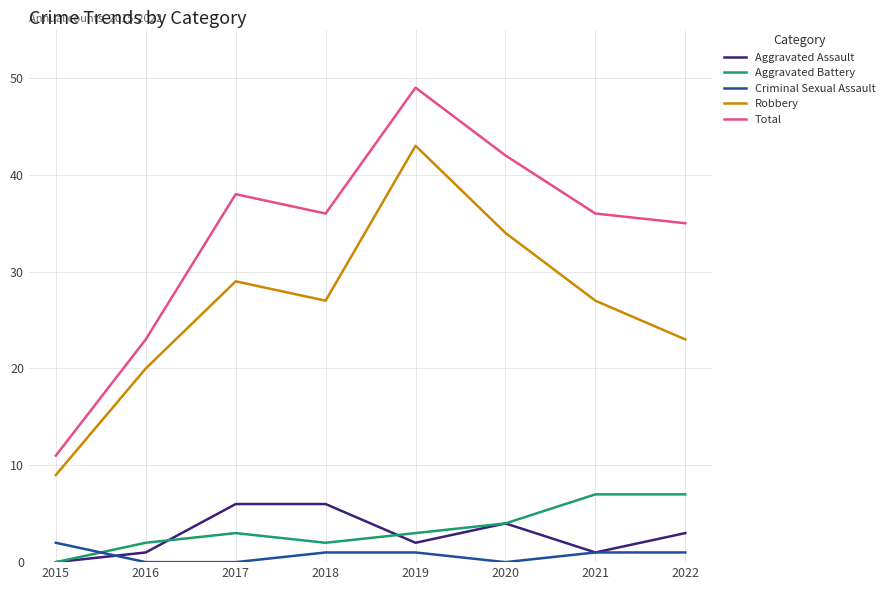

At 2016, list the series in order from smallest to largest.

Criminal Sexual Assault, Aggravated Assault, Aggravated Battery, Robbery, Total